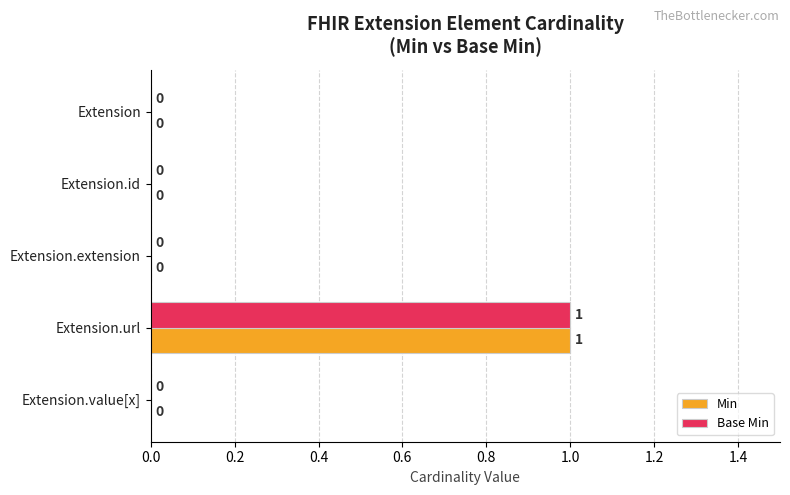

The Min series shows -1 at Extension.id. True or false?

False